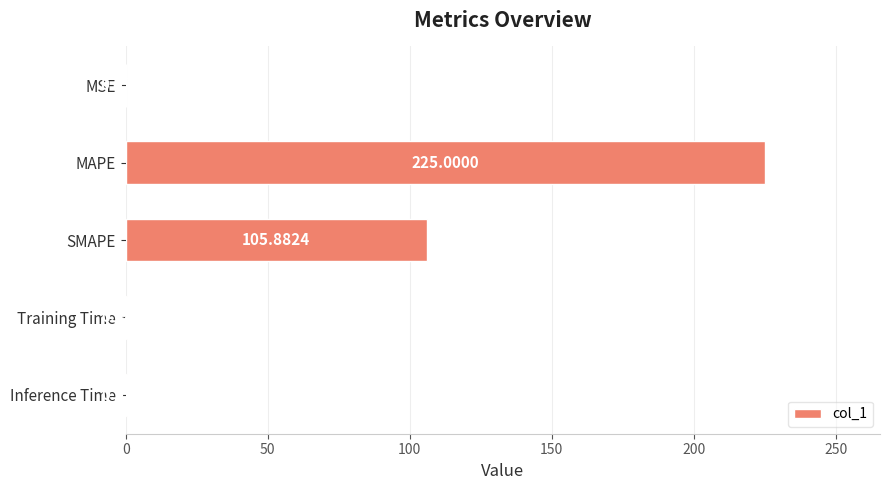

What is the sum of the values at Training Time and Inference Time?

1.0